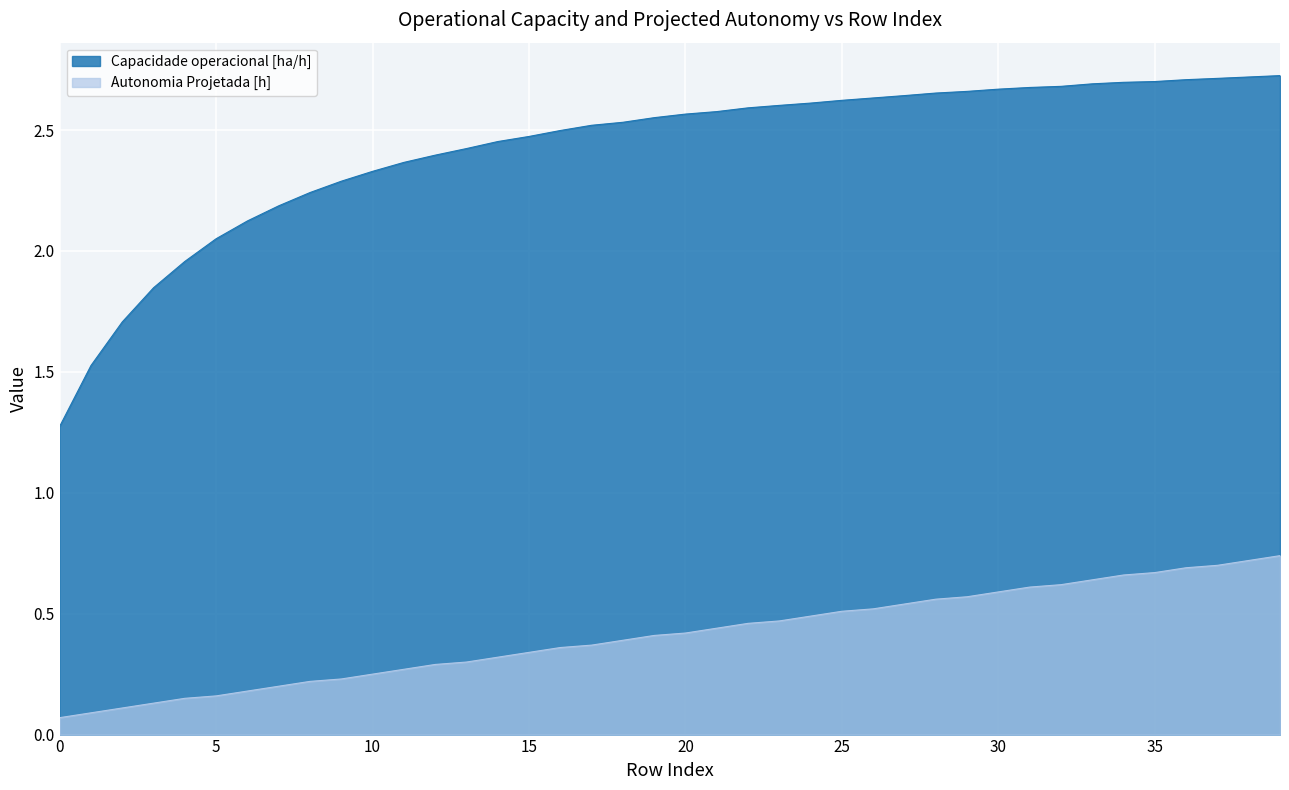

What is the difference between the maximum and second lowest values in the Autonomia Projetada [h] series?

0.7